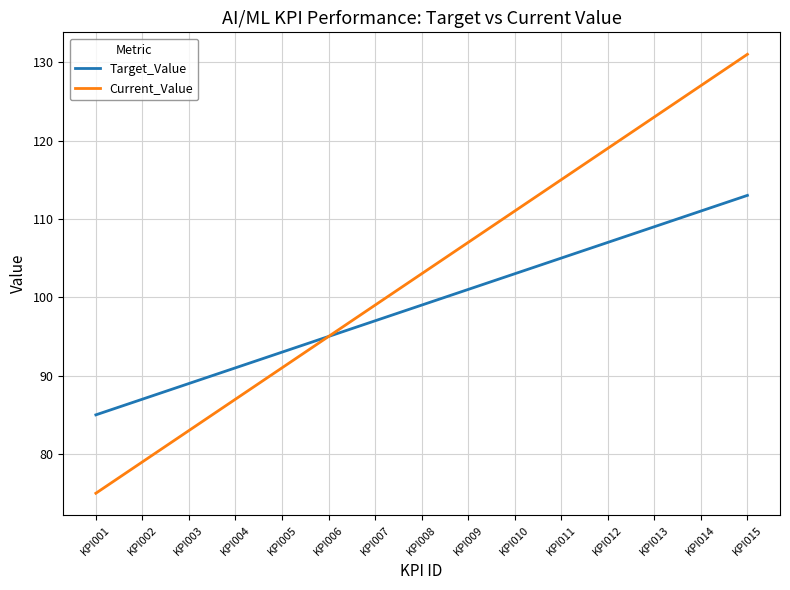

Reading left to right, what are all the values shown in this chart?

Target_Value: 85	87	89	91	93	95	97	99	101	103	105	107	109	111	113
Current_Value: 75	79	83	87	91	95	99	103	107	111	115	119	123	127	131